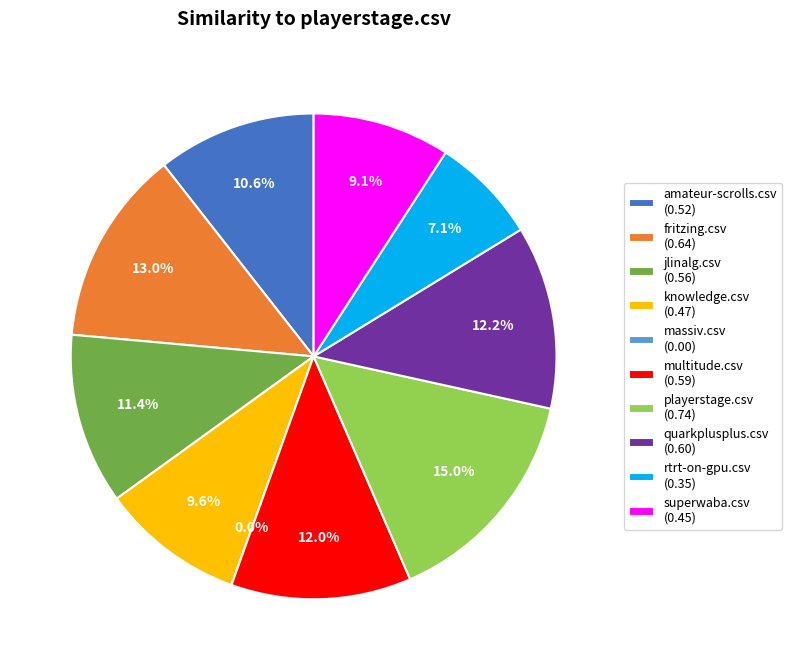

Is there a majority slice in this chart?

No